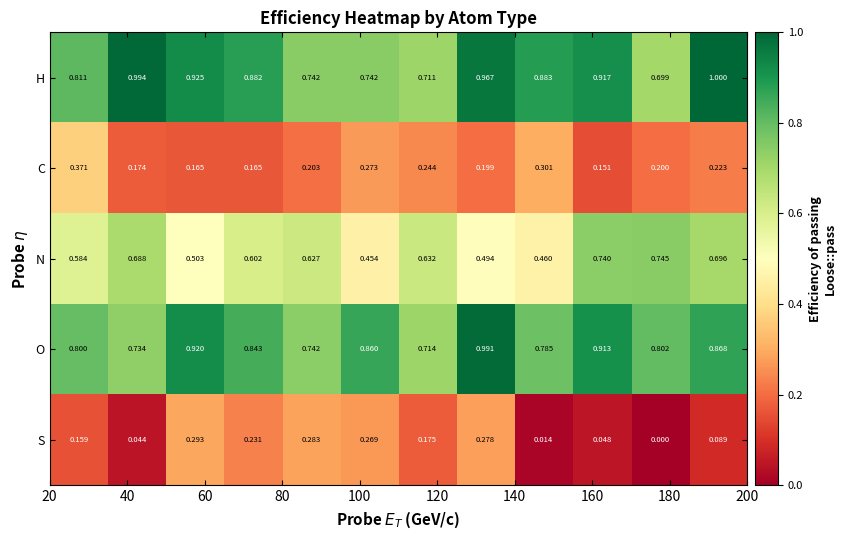

Which series has the largest range (max minus min)?

H